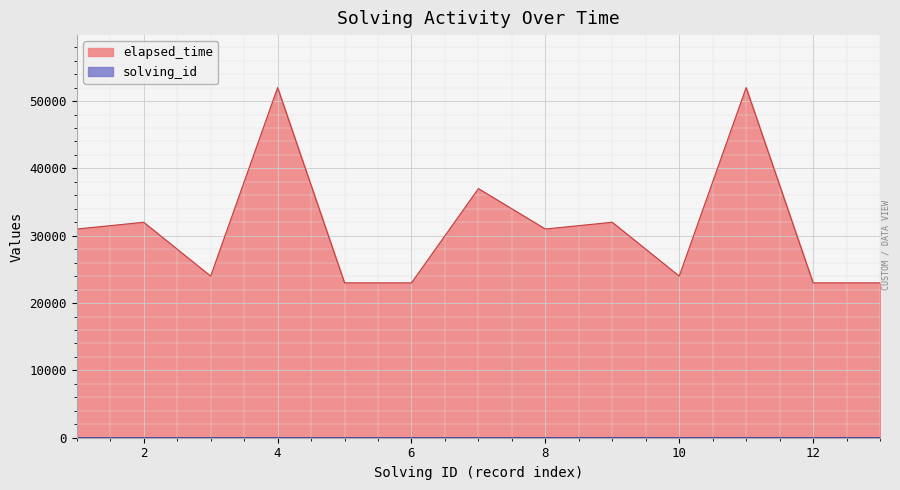

Which series has the largest total across all categories?

elapsed_time